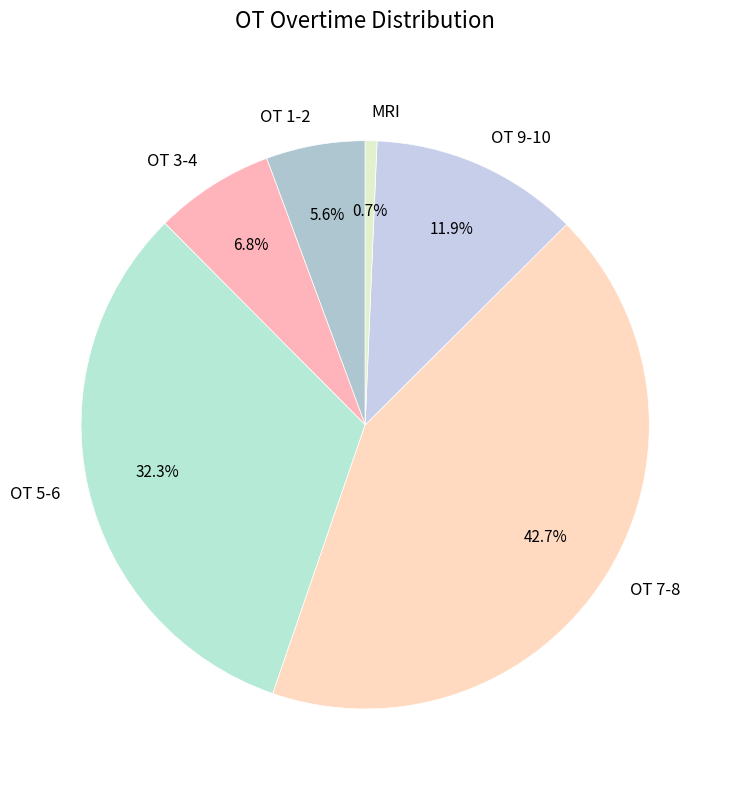

How many segments does this pie chart have?

6